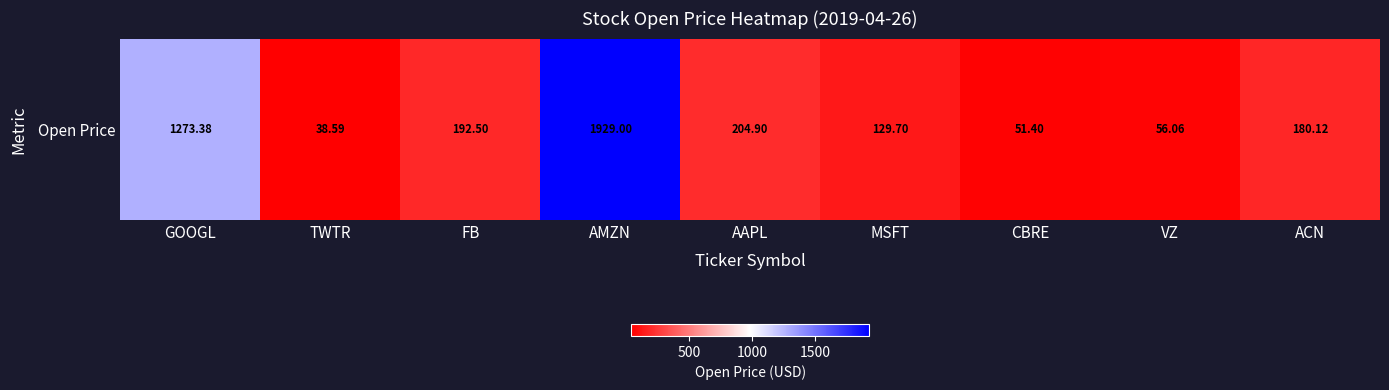

List the labels in order of value, largest first.

AMZN, GOOGL, AAPL, FB, ACN, MSFT, VZ, CBRE, TWTR